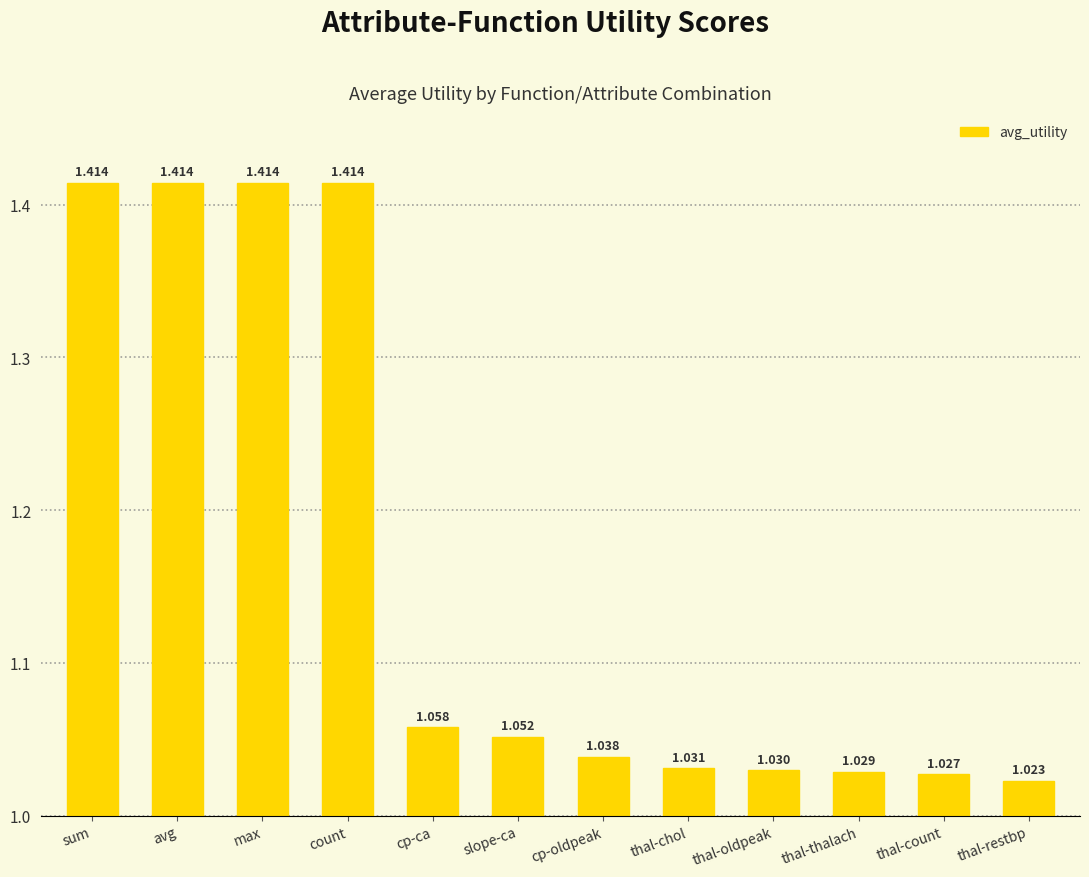

Between sum and cp-oldpeak, which is larger?

sum